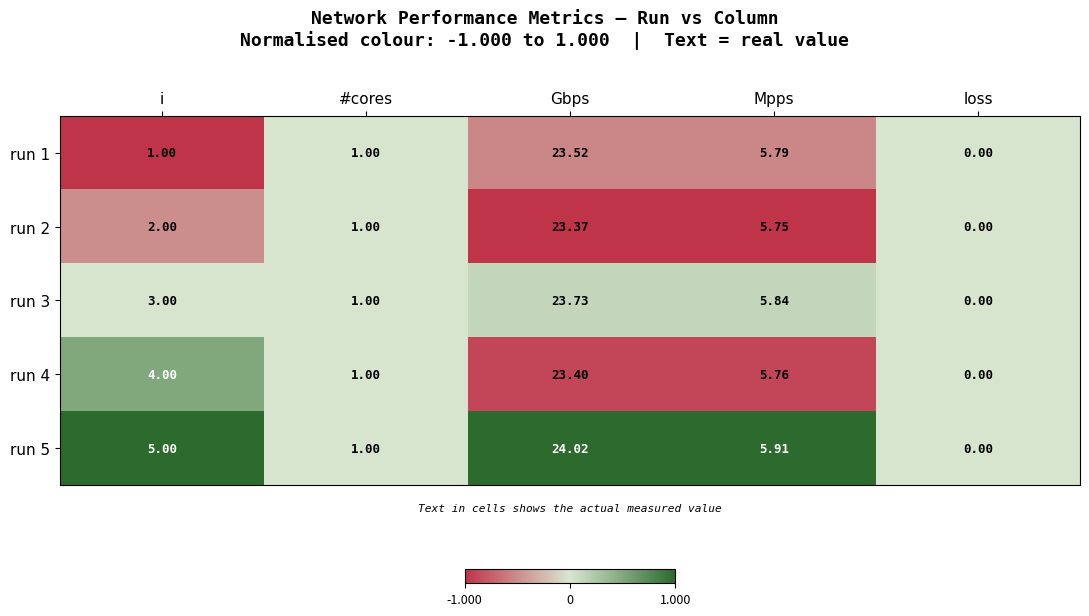

At which label is run 1 closest to 11?

Mpps